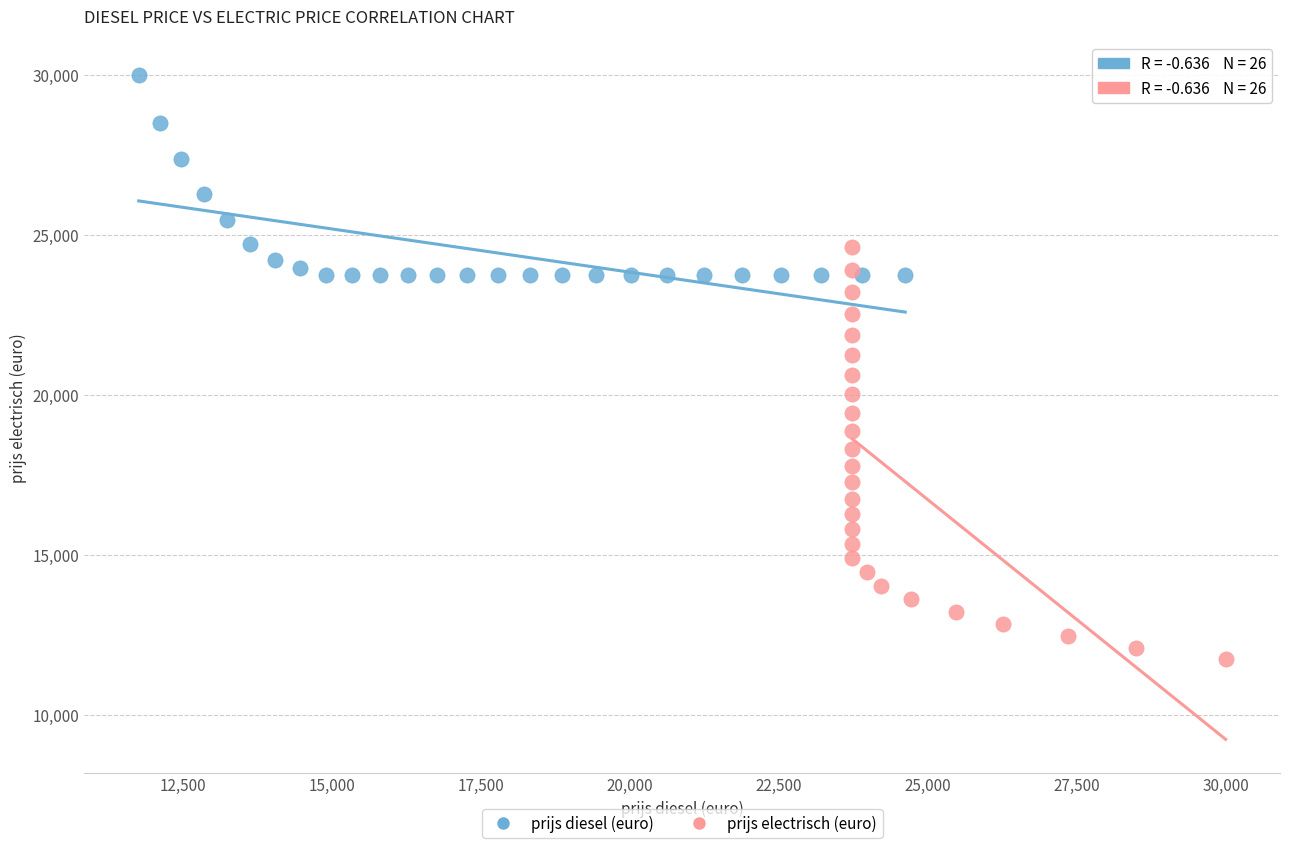

Which series contains the lowest Y value?

prijs electrisch (euro)